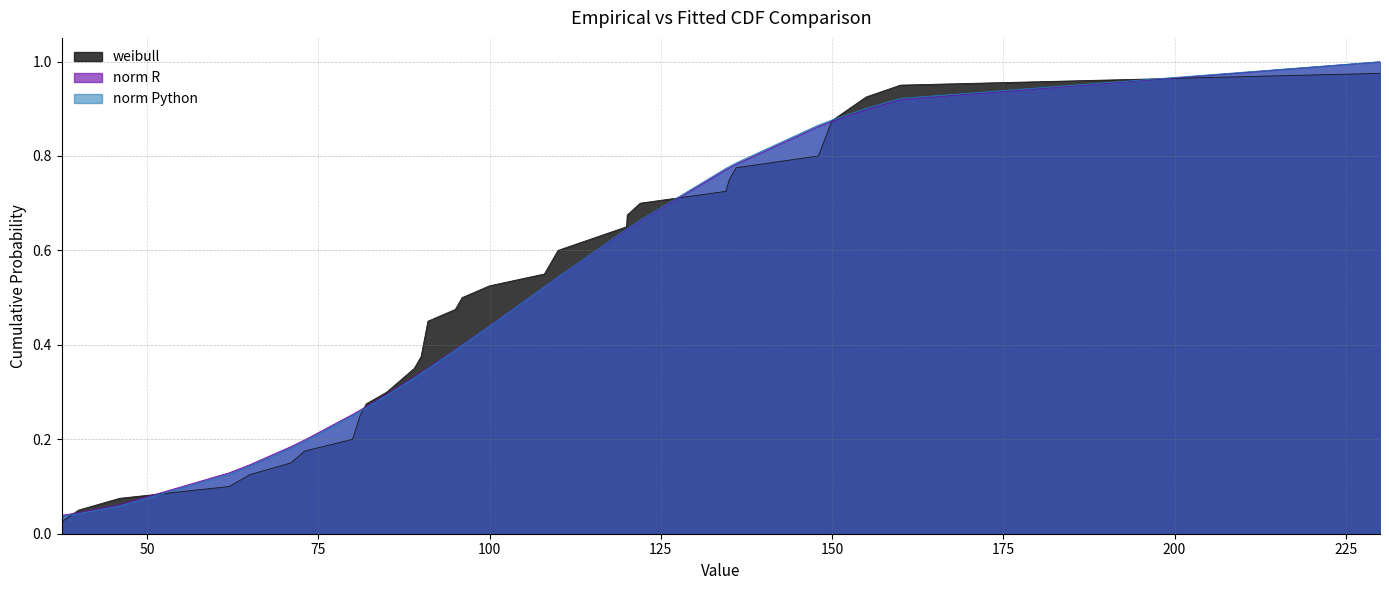

Reading left to right, what are all the values shown in this chart?

weibull: 0.0	0.1	0.1	0.1	0.1	0.1	0.2	0.2	0.2	0.3	0.3	0.3	0.4	0.5	0.5	0.5	0.5	0.6	0.6	0.6	0.7	0.7	0.7	0.7	0.8	0.8	0.8	0.9	0.9	0.9	1.0
norm R: 0.0	0.0	0.1	0.1	0.1	0.2	0.2	0.3	0.3	0.3	0.3	0.3	0.3	0.4	0.4	0.4	0.4	0.5	0.5	0.5	0.6	0.6	0.7	0.8	0.8	0.8	0.9	0.9	0.9	0.9	1.0
norm Python: 0.0	0.0	0.1	0.1	0.1	0.2	0.2	0.2	0.3	0.3	0.3	0.3	0.3	0.3	0.4	0.4	0.4	0.5	0.5	0.5	0.6	0.6	0.7	0.8	0.8	0.8	0.9	0.9	0.9	0.9	1.0